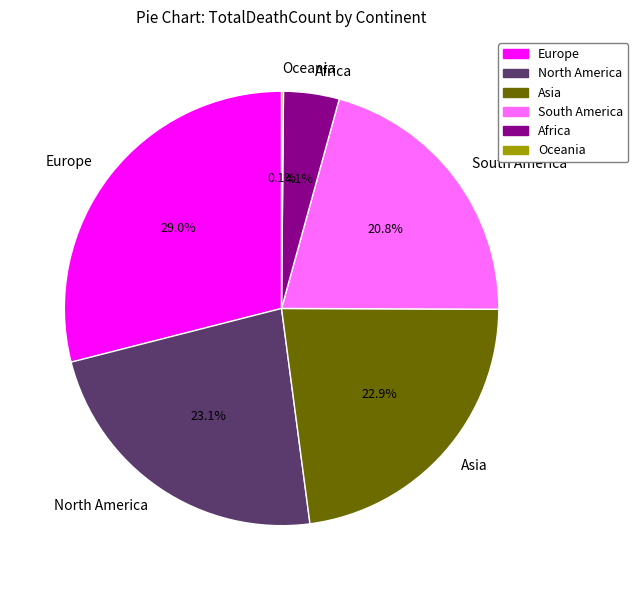

How much of the chart is everything except Africa?

95.9%